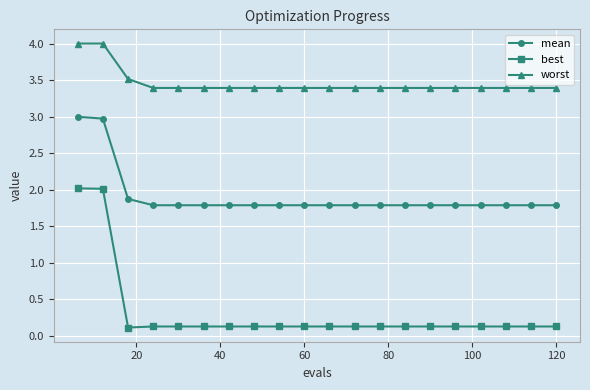

What is the maximum value for mean?

3.0